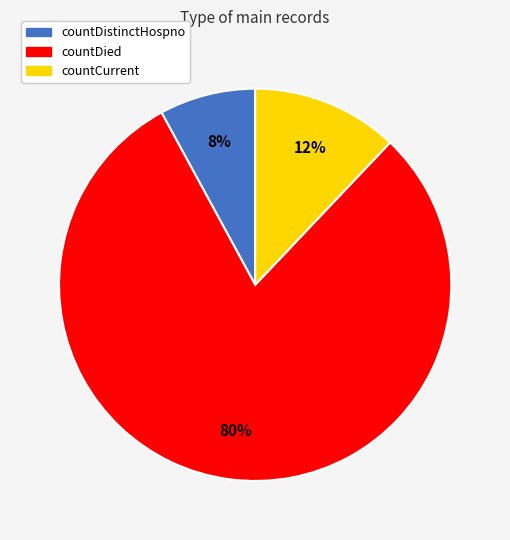

How many segments does this pie chart have?

3